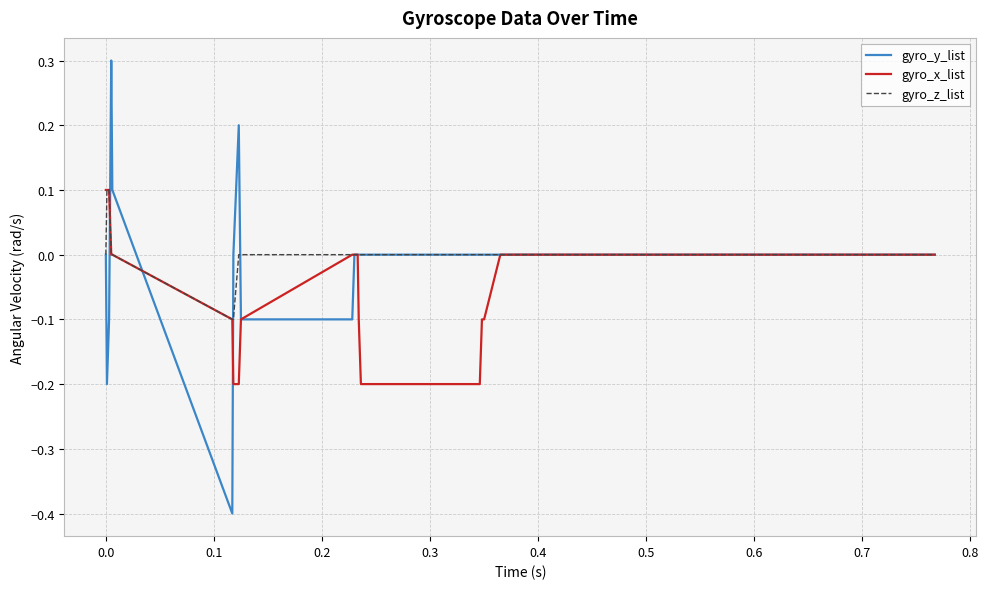

What is the maximum value shown in the chart?

0.3